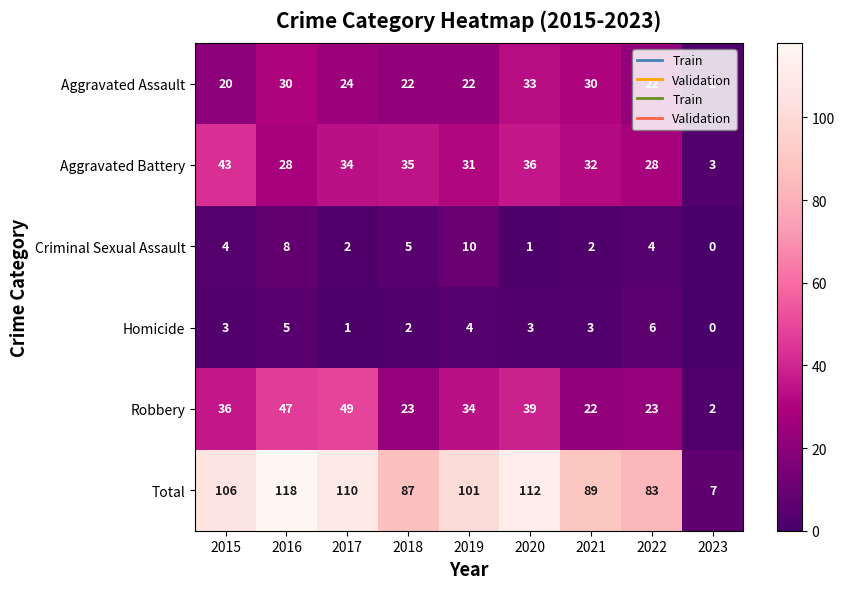

Where does the Total series first go above 101?

2015